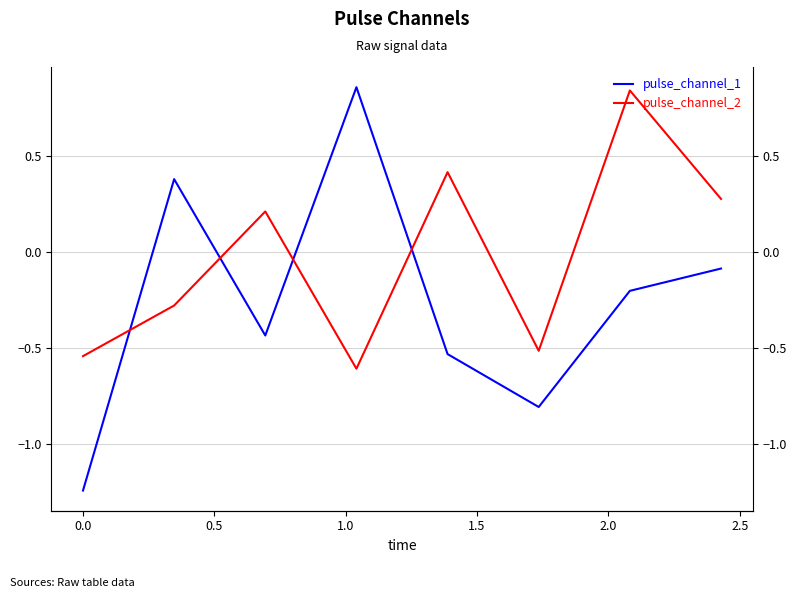

At how many categories does at least one series exceed -1?

8